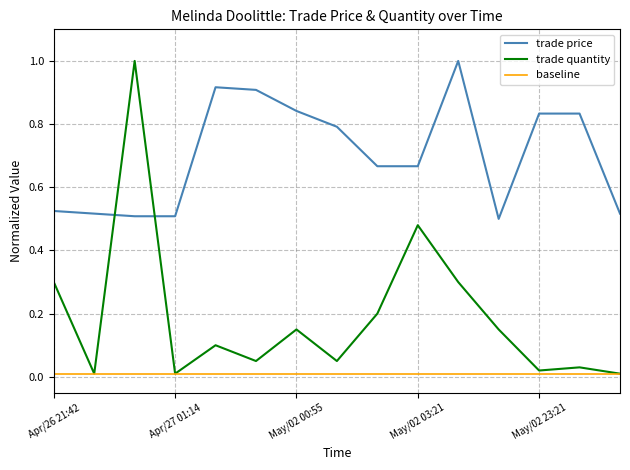

Does the chart display data point markers on the line(s)?

No